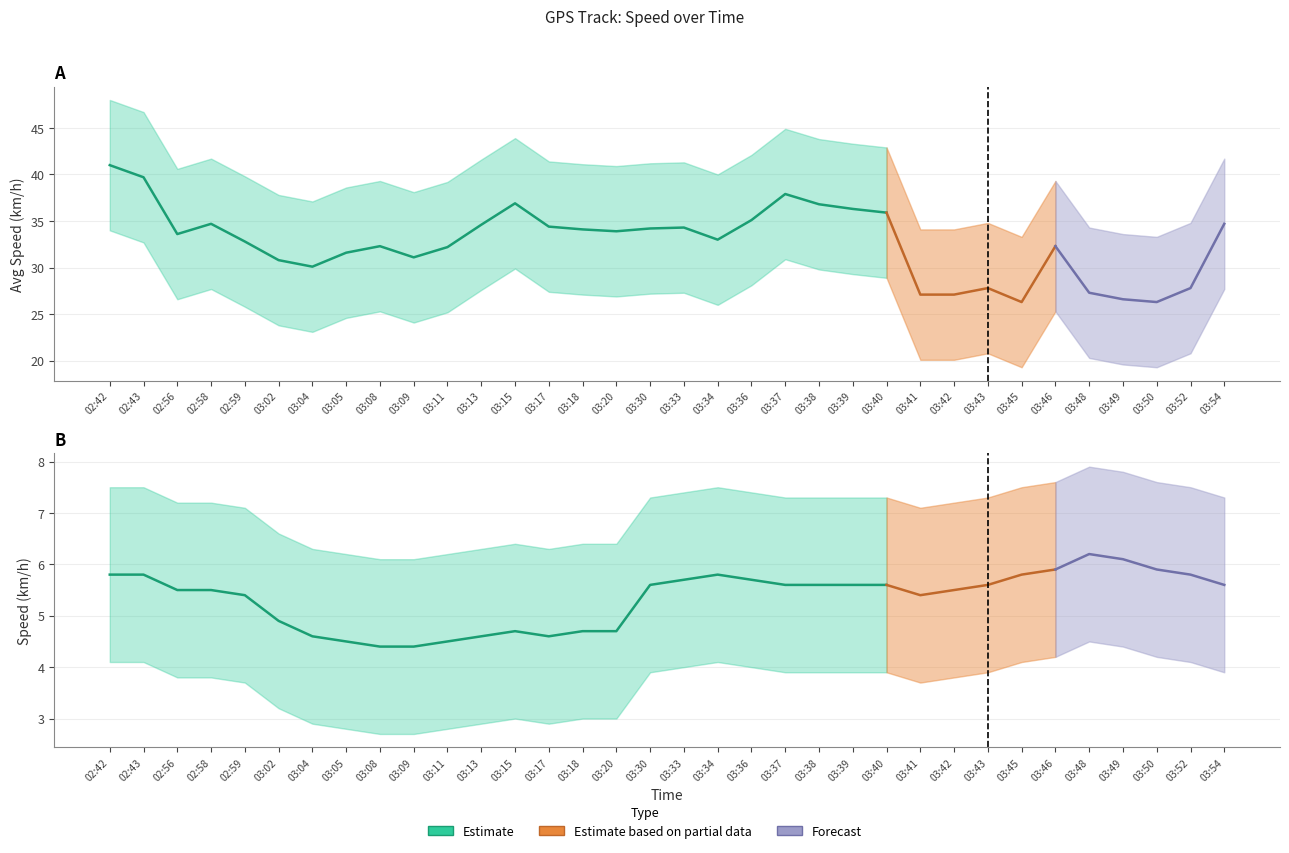

The value of Speed (km/h) at 03:13 is 1.4. True or false?

False